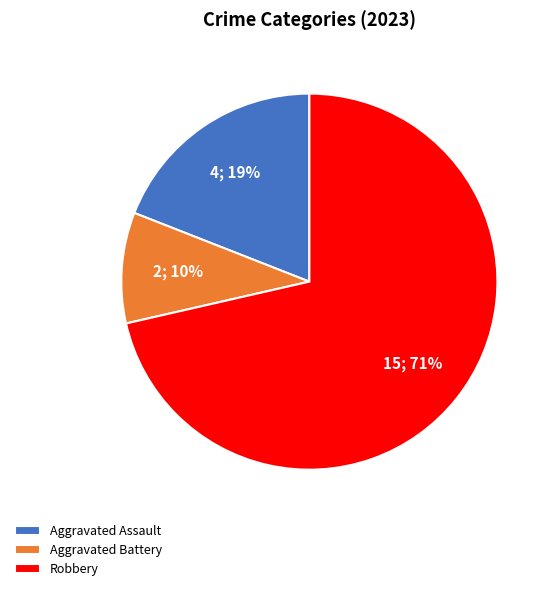

Do Aggravated Assault and Aggravated Battery together represent more than half of the pie?

No